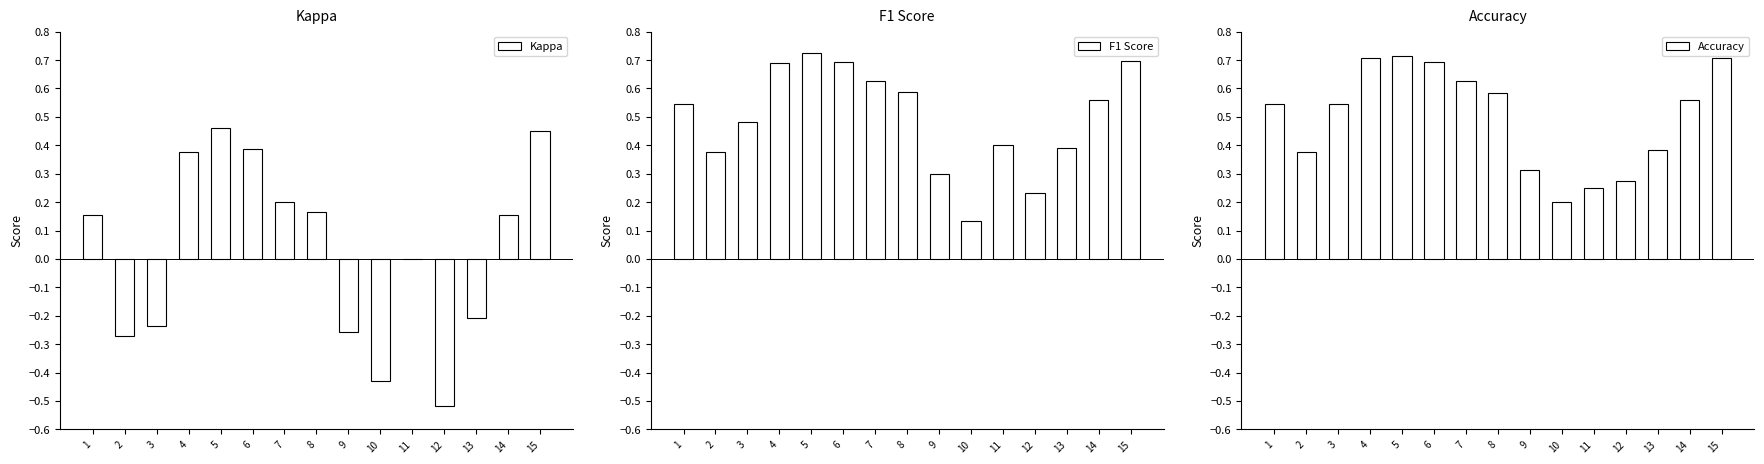

The Accuracy series shows 1.1 at 15. True or false?

False